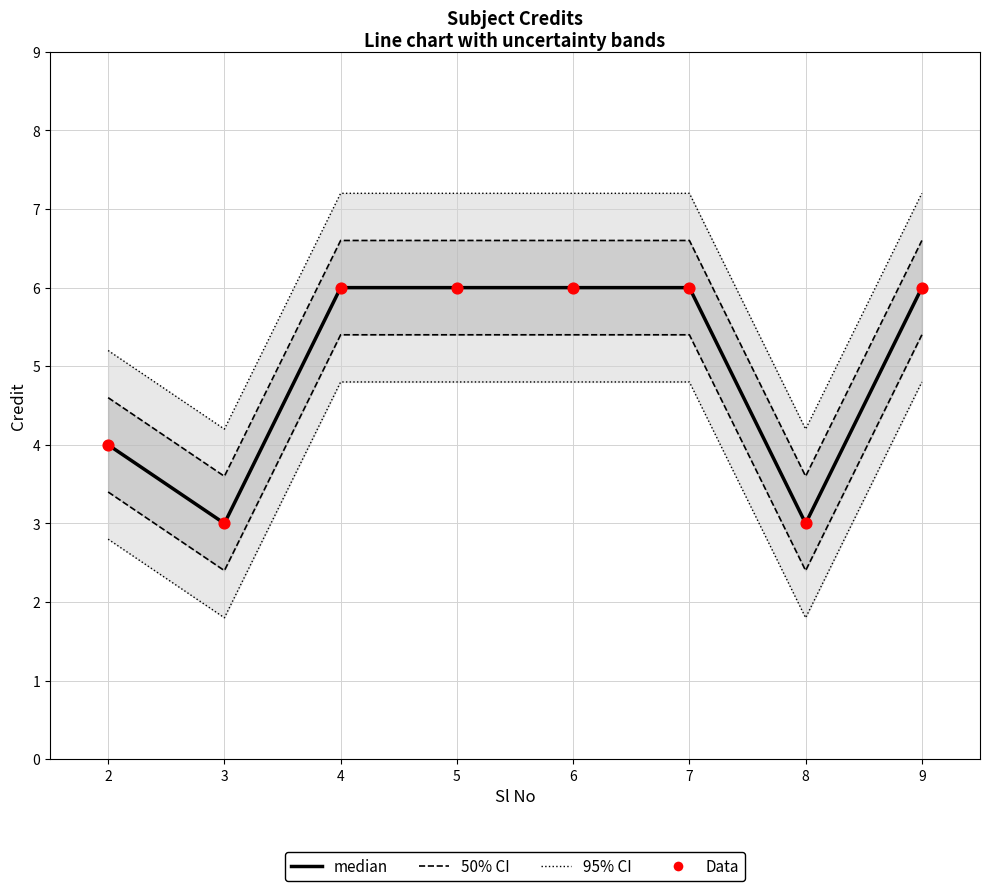

Is the value of median at 9 greater than the value of Data at 2?

Yes